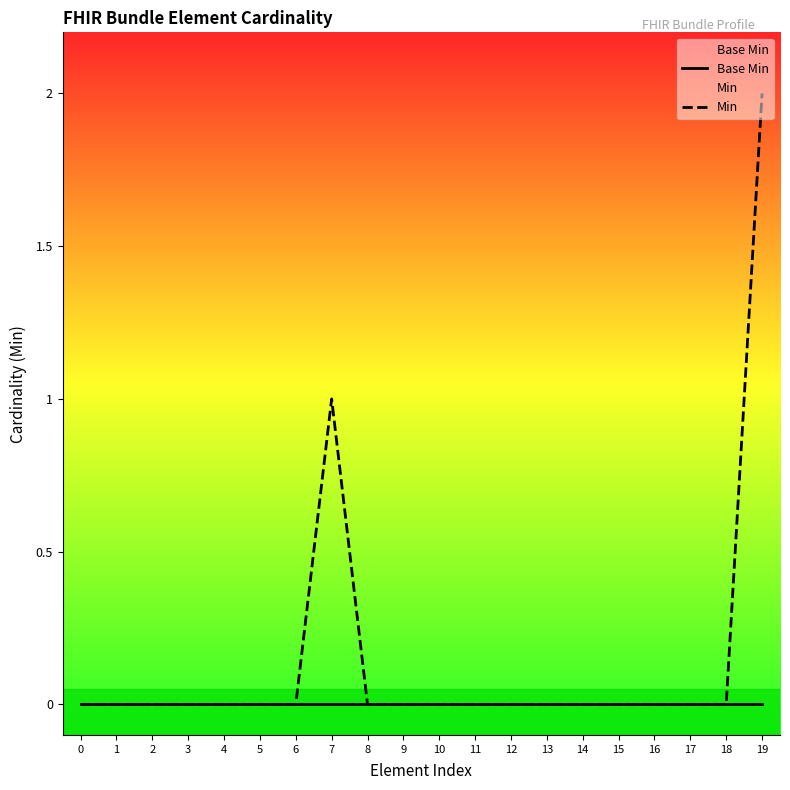

True or false: Min and Base Min cross at least once.

False